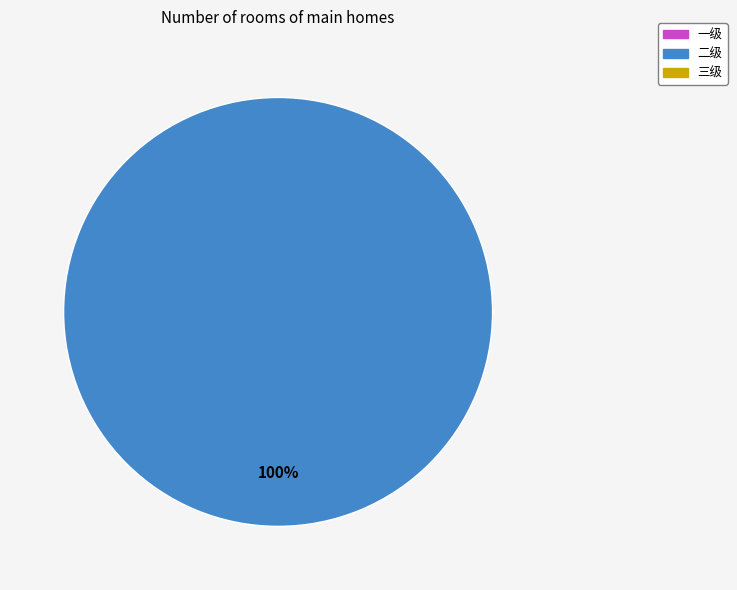

Is there any slice that represents more than half of the pie?

Yes